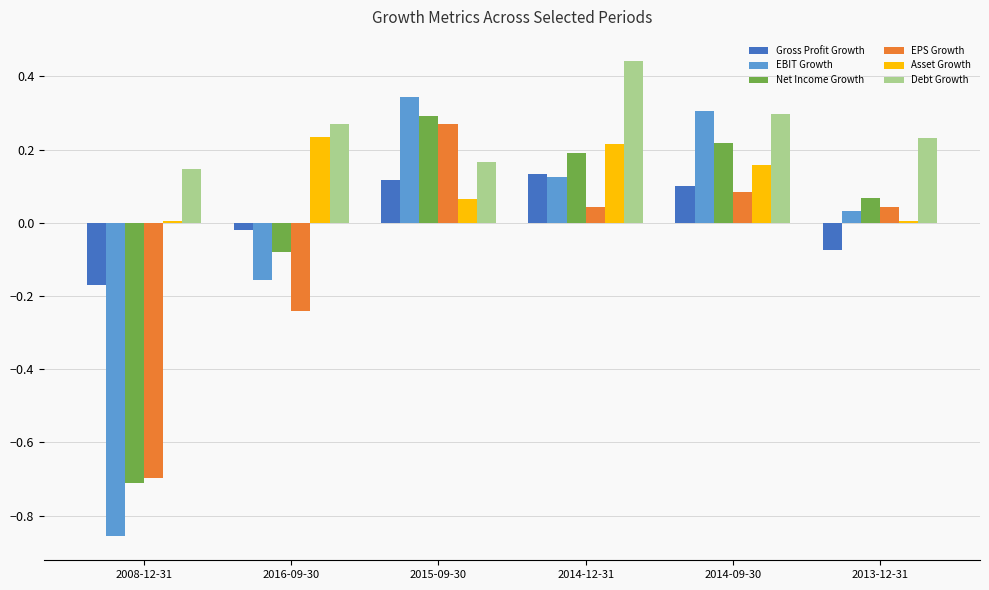

Which series has the largest range (max minus min)?

EBIT Growth